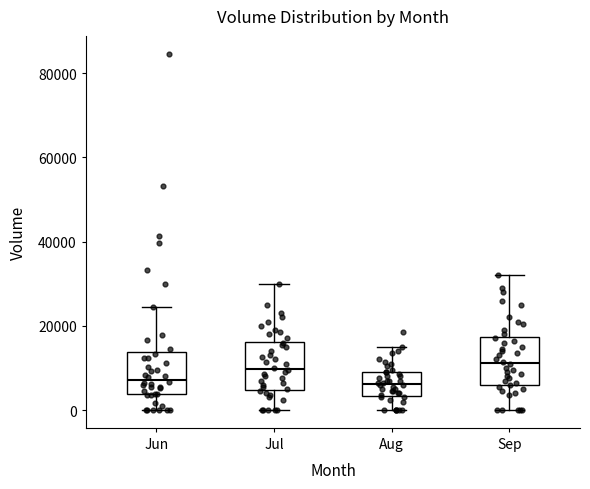

Reading left to right, read every box against the y-axis: the position of its median line, the range the box covers, and the ends of its whiskers. The values are not printed on the chart, so give them approximately, as read against the axis.

Jun: median 8000, box 4000 to 14000, whiskers 0 to 24000
Jul: median 10000, box 4000 to 16000, whiskers 0 to 30000
Aug: median 6000, box 4000 to 10000, whiskers 0 to 16000
Sep: median 12000, box 6000 to 18000, whiskers 0 to 32000